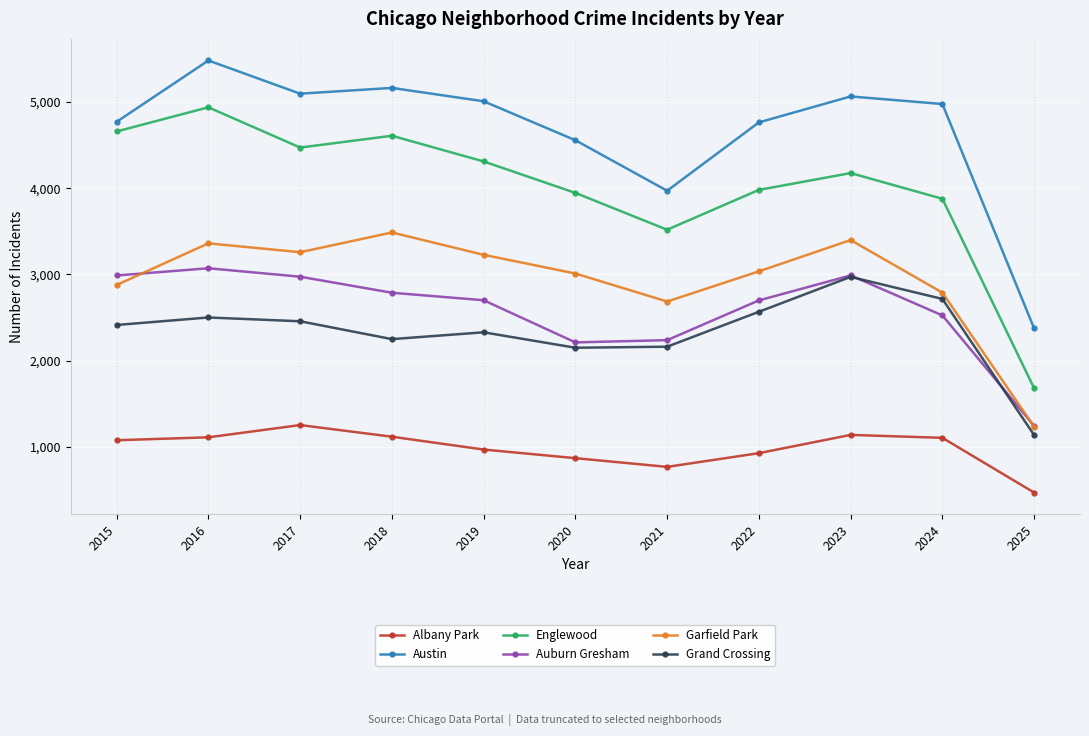

What is the minimum value for Albany Park?

469